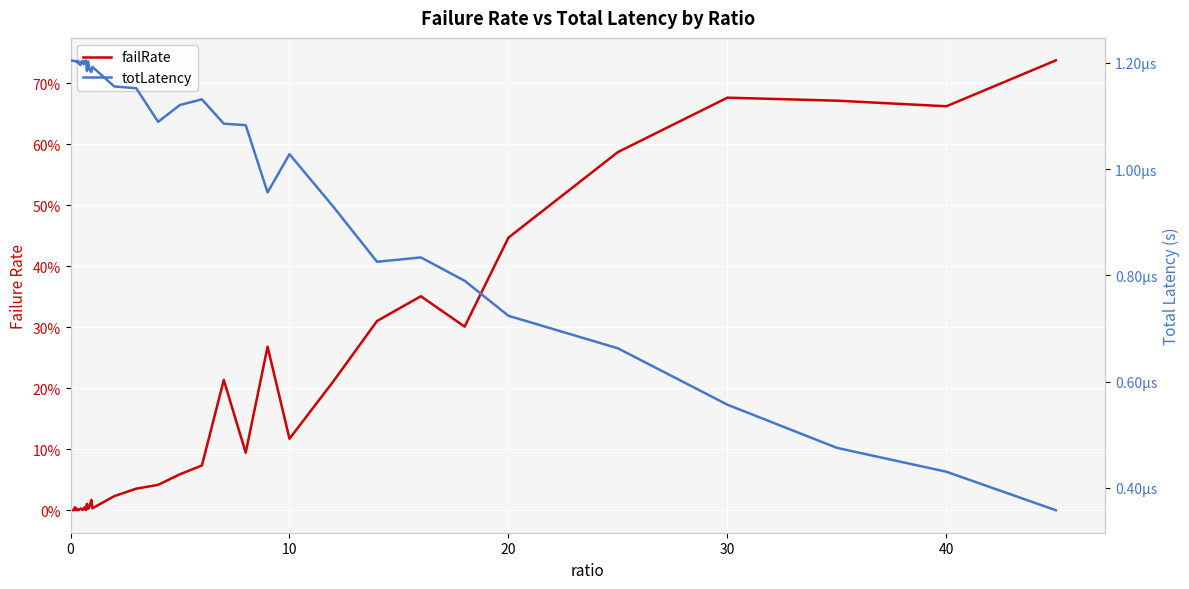

Between 27 and 34, which is larger?

34